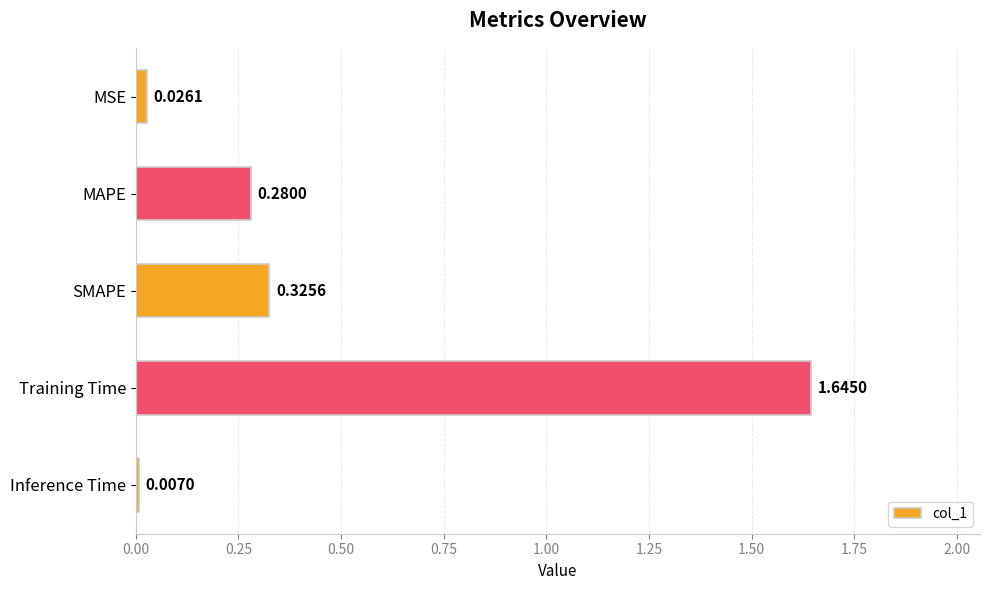

List the labels in order of value, largest first.

Training Time, SMAPE, MAPE, MSE, Inference Time